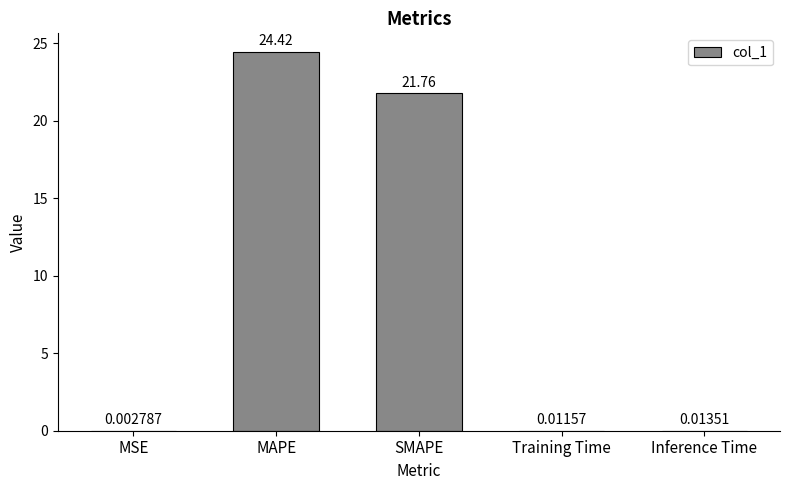

What is the maximum value shown in the chart?

24.4